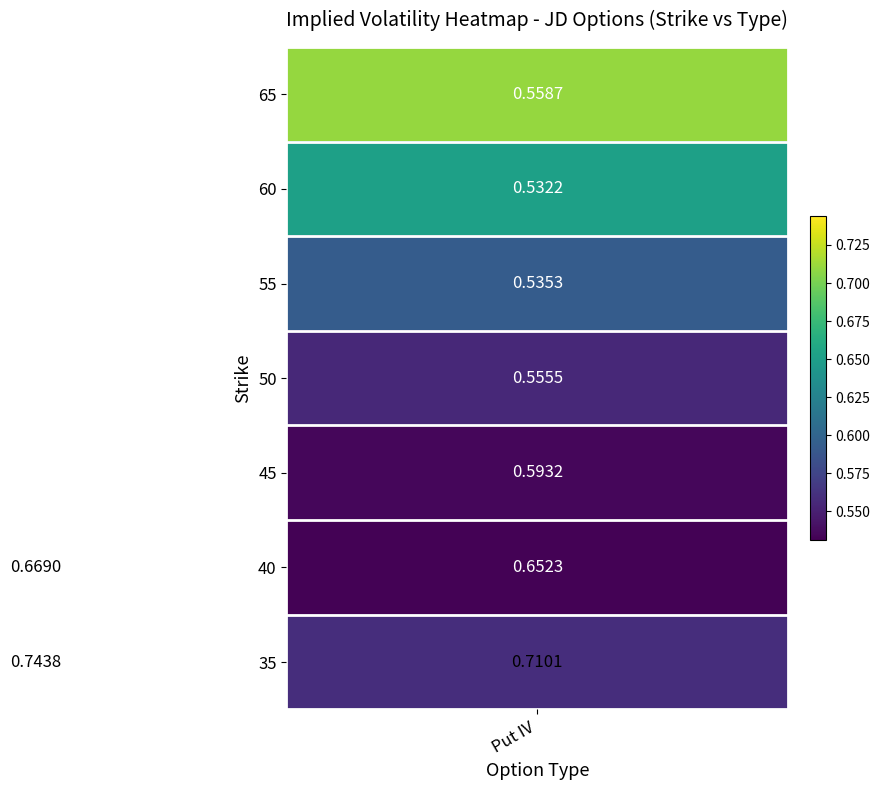

How many distinct data groups are displayed?

7